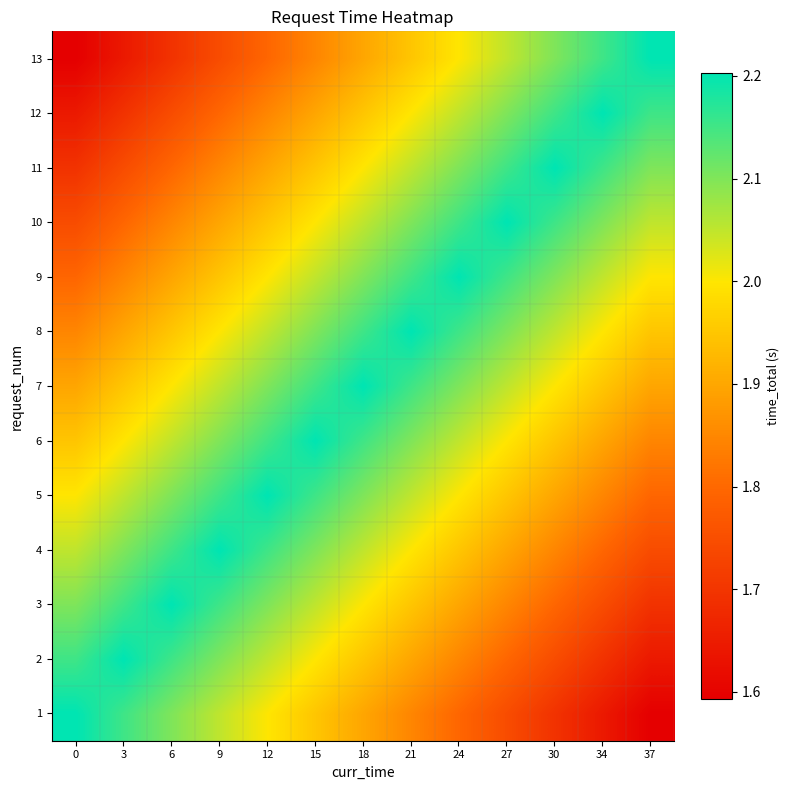

Between 6 and 3, which is larger?

3